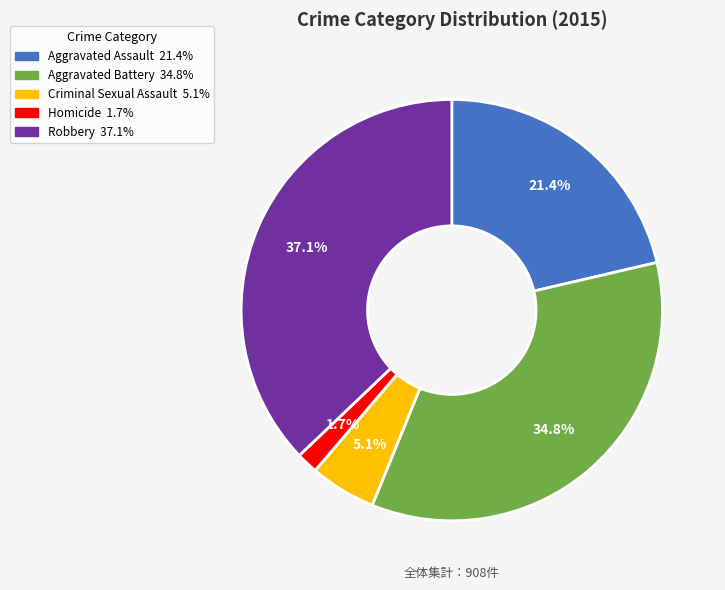

What percentage is the Criminal Sexual Assault slice, to the nearest percent?

5%